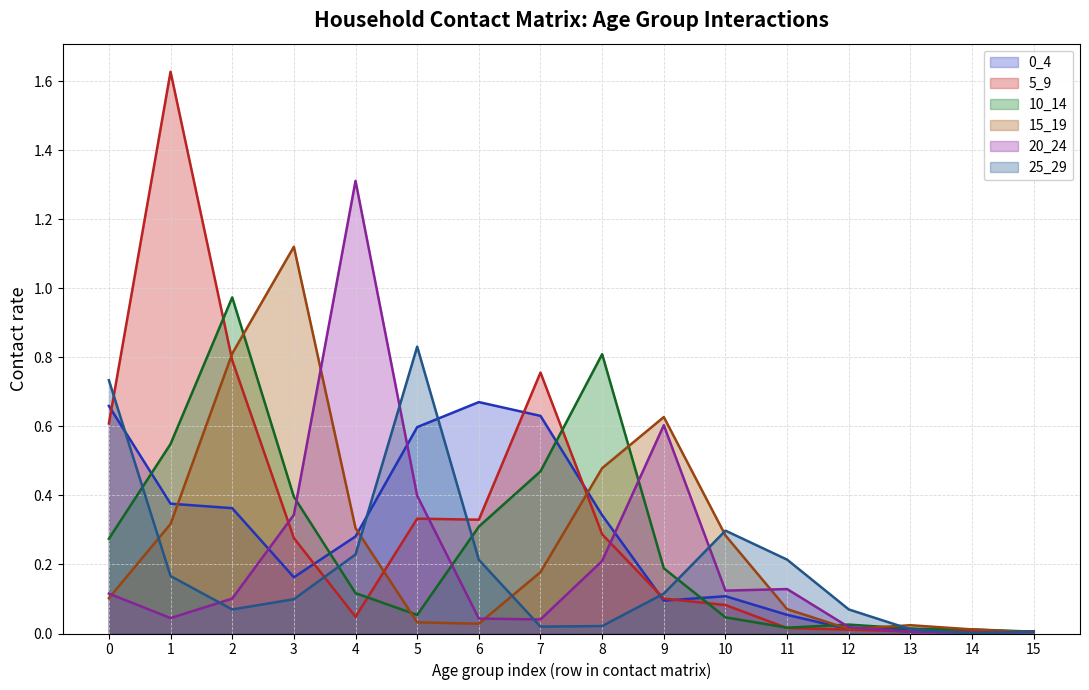

What is the average value of the 25_29 series?

0.2